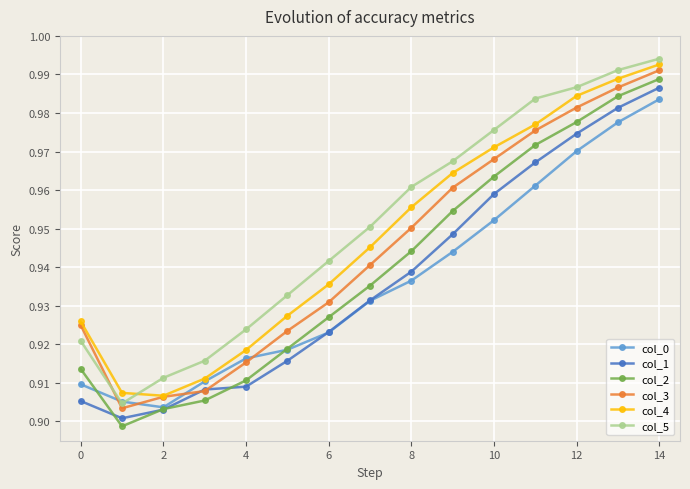

Count the col_1 values in the range 0 to 1.

15